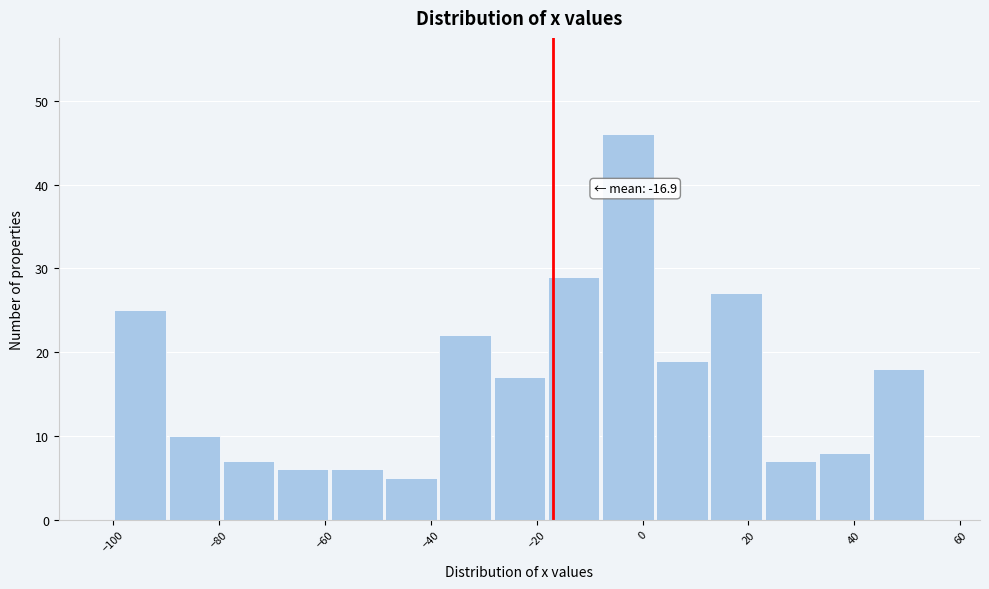

Which range on the x-axis has the tallest bar?

-8 to 2